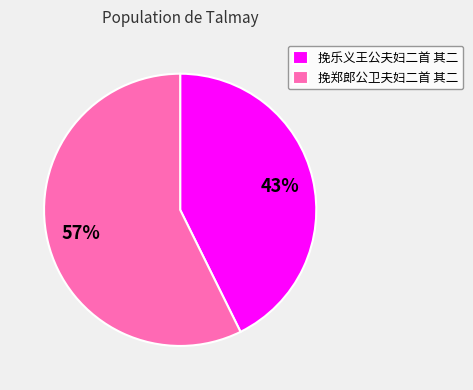

What is the ratio of the value at 挽郑郎公卫夫妇二首 其二 to the value at 挽乐义王公夫妇二首 其二?

1.3